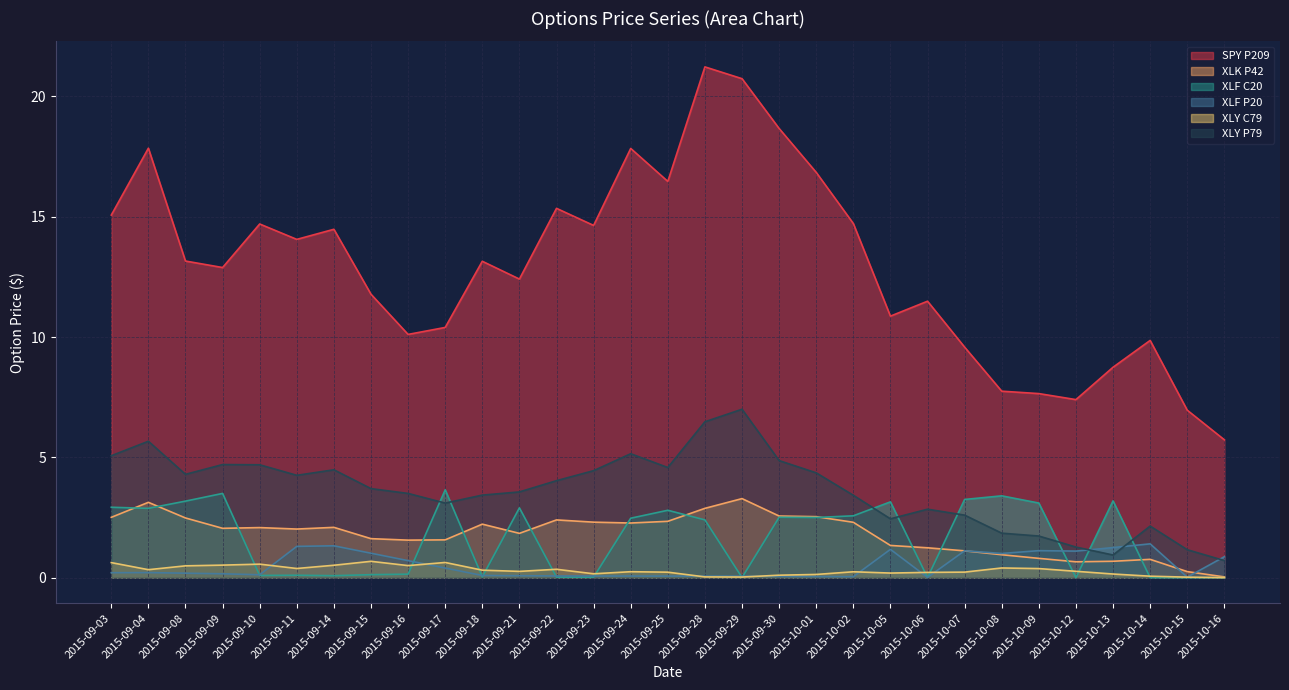

At which category does XLY C79 reach its first local peak?

2015-09-10